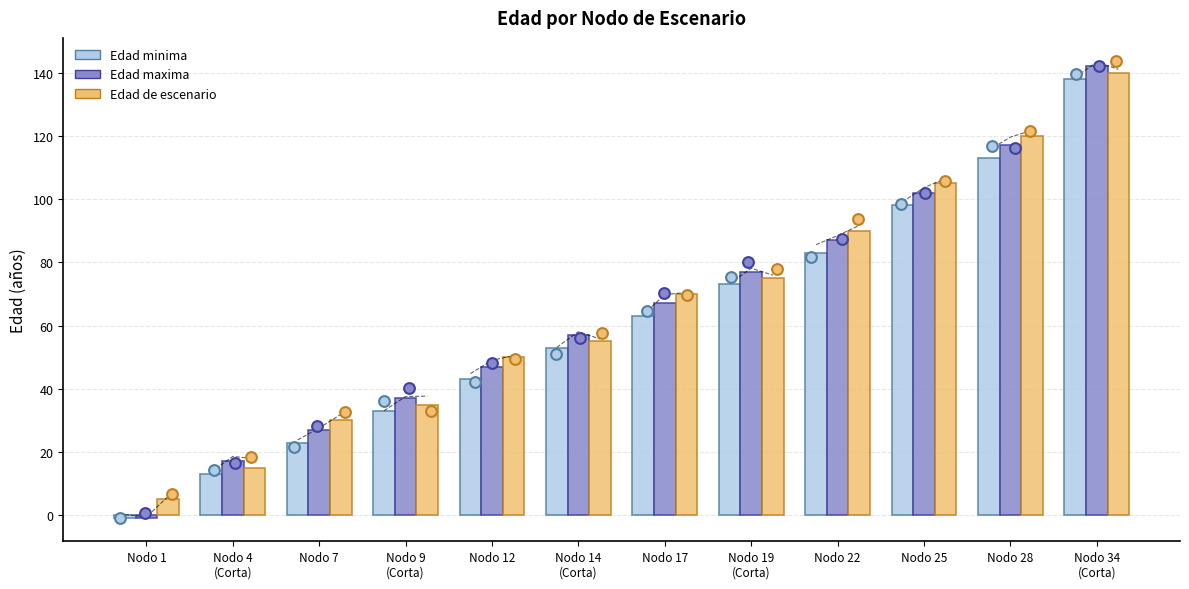

Which series has the widest spread of Y values?

Edad maxima